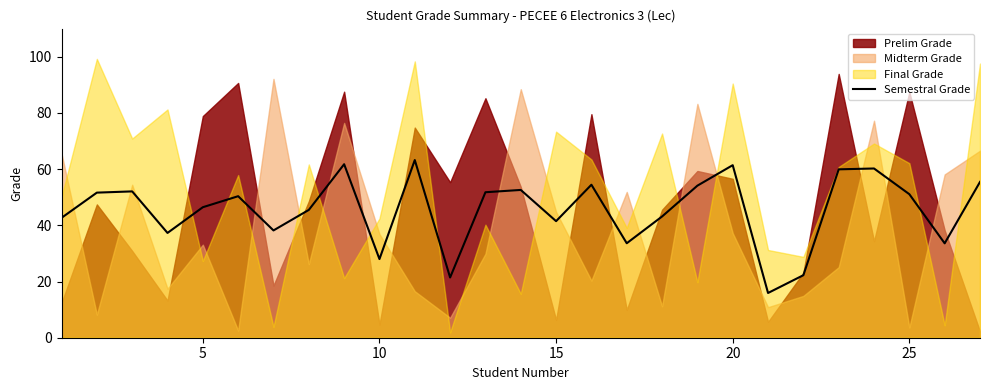

What is the highest value of the Semestral Grade series?

63.2